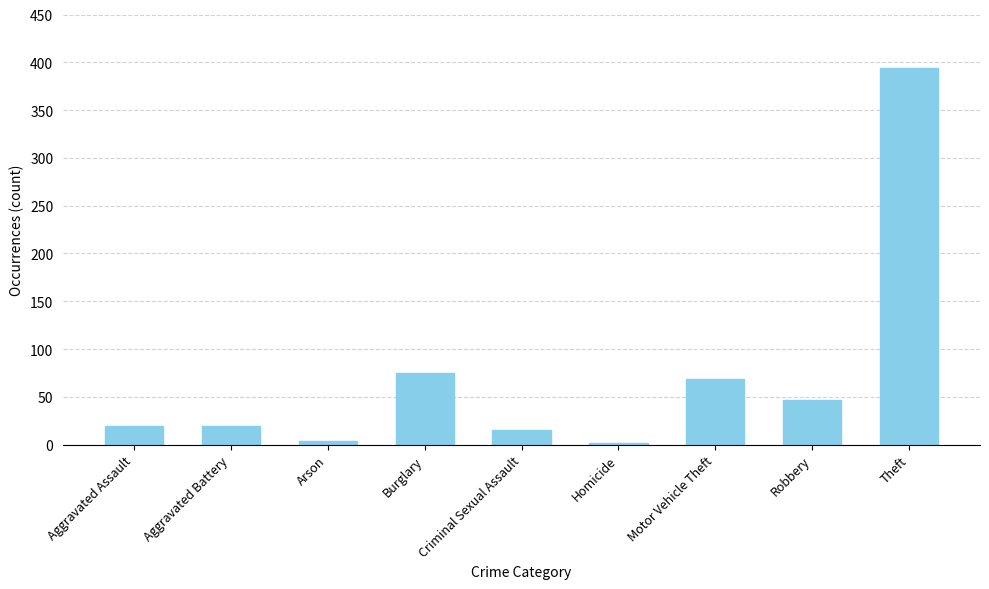

What is the difference between the values at Motor Vehicle Theft and Burglary?

6